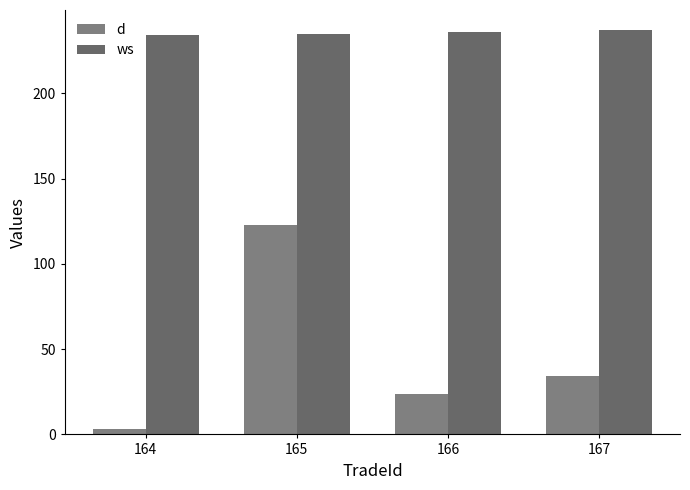

Between 165 and 167, which series saw the biggest shift?

d